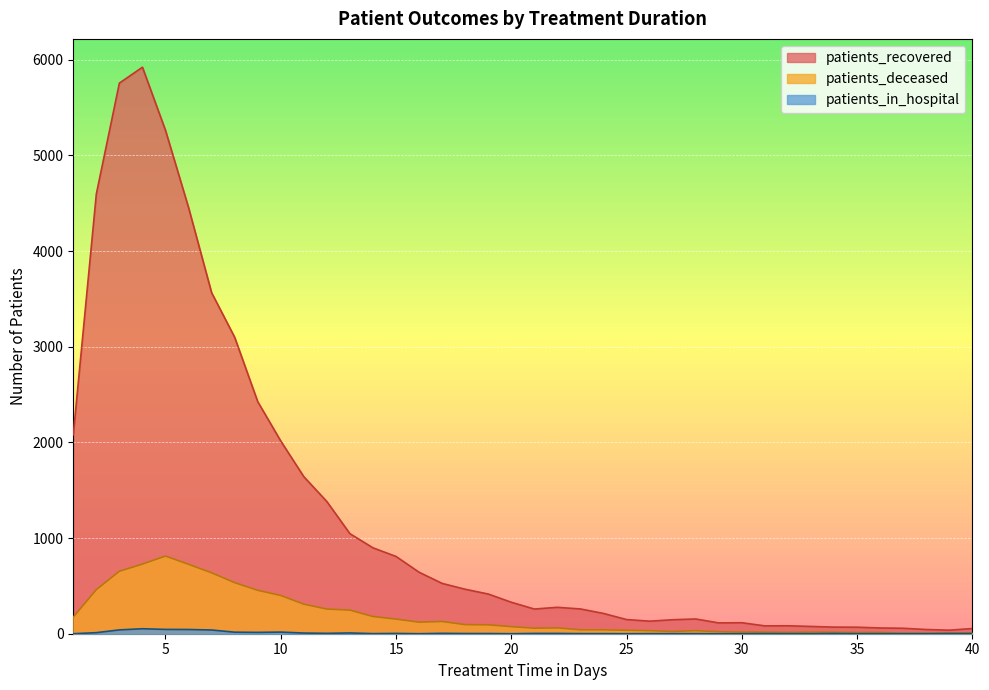

Which category has the lowest value in the patients_deceased series?

37